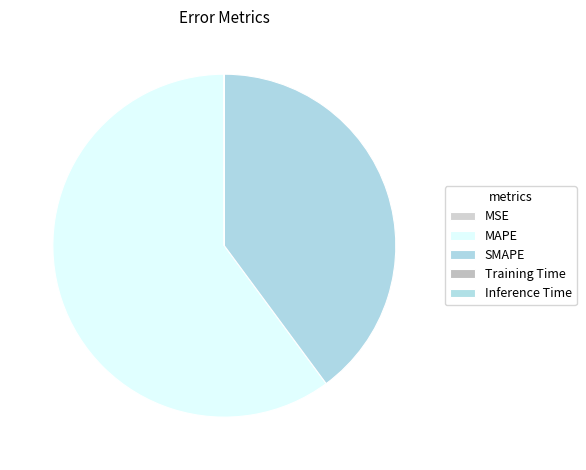

Is it true that MSE is 0% of the pie?

True